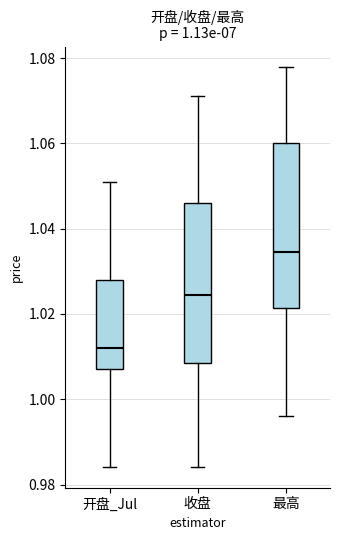

Which box has the highest median line?

最高